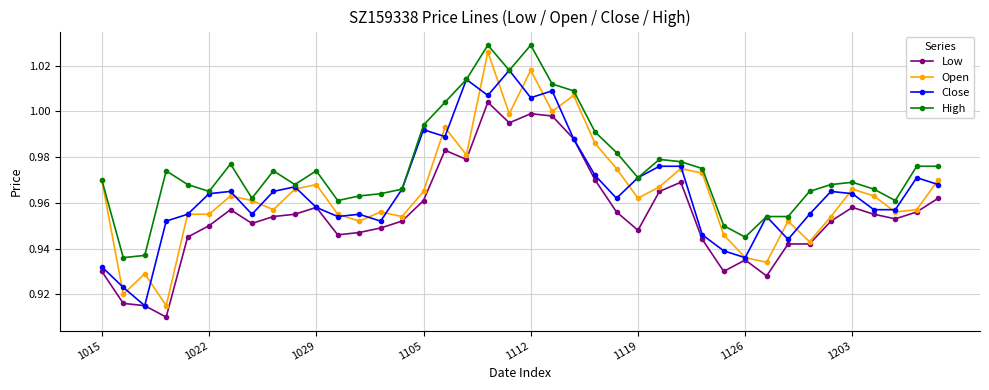

True or false: Close has more than 2 points higher than both neighbors.

True